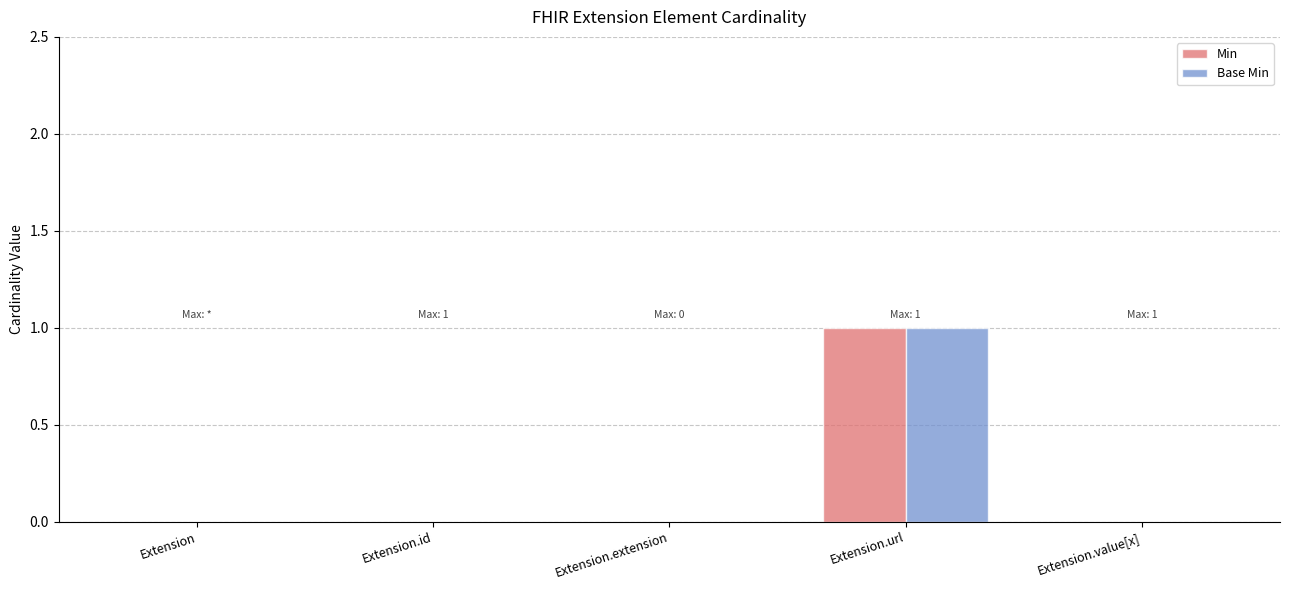

Reading left to right, transcribe all the data shown in this chart.

Min: 0	0	0	1	0
Base Min: 0	0	0	1	0